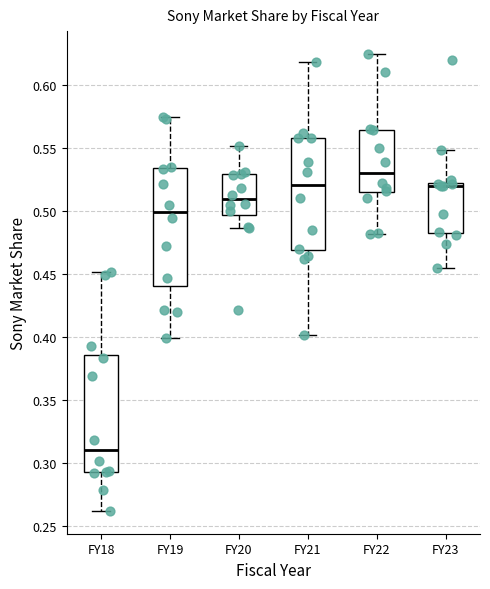

Where is the lower edge of the box for FY19 on the y-axis? The values are not printed on the chart, so give them approximately, as read against the axis.

0.440